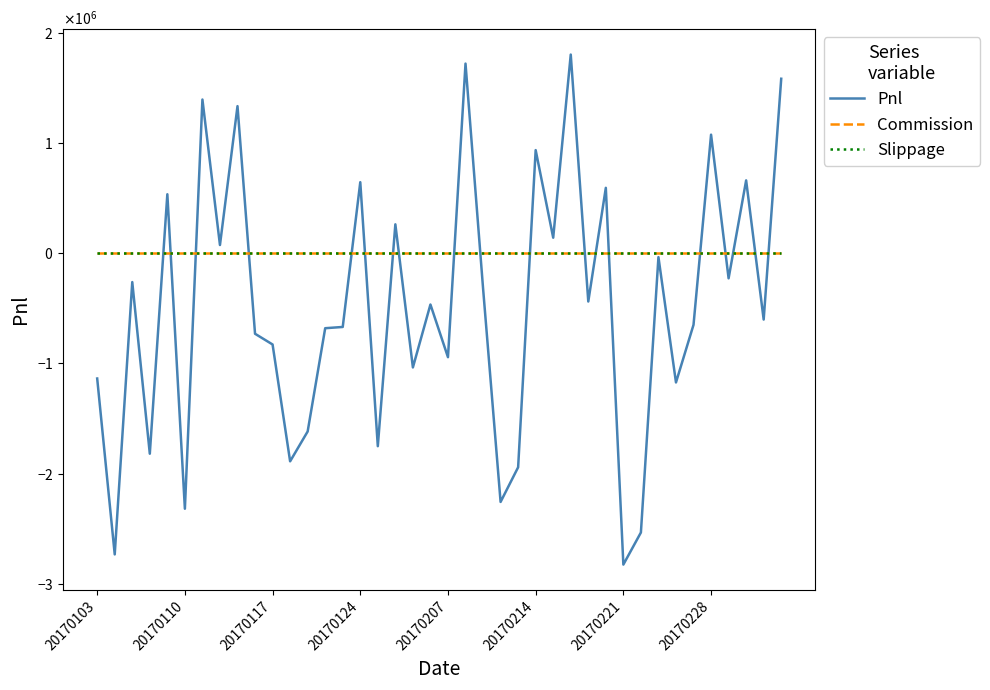

Does the chart display data point markers on the line(s)?

No